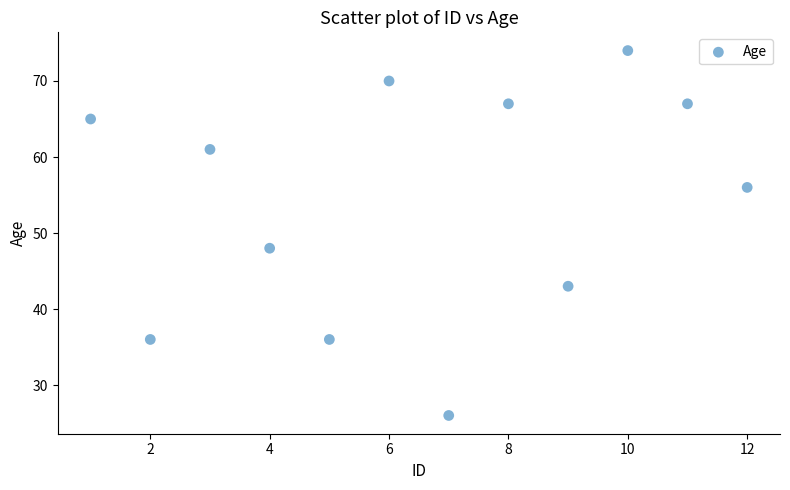

What is the average X value?

6